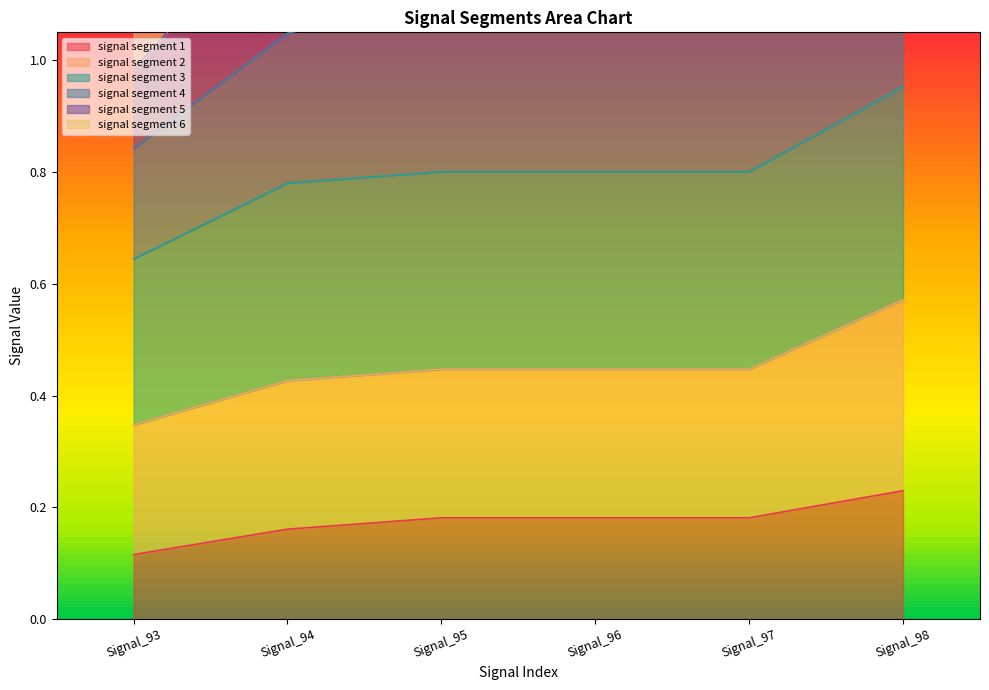

Which category has the lowest value in the signal segment 5 series?

Signal_93